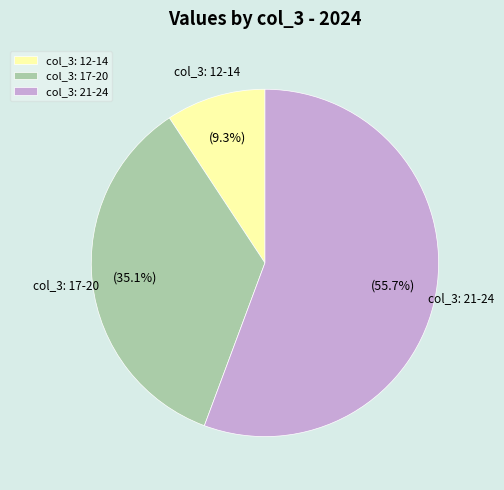

Approximately how many times larger is the value at col_3: 17-20 compared to col_3: 21-24?

0.6